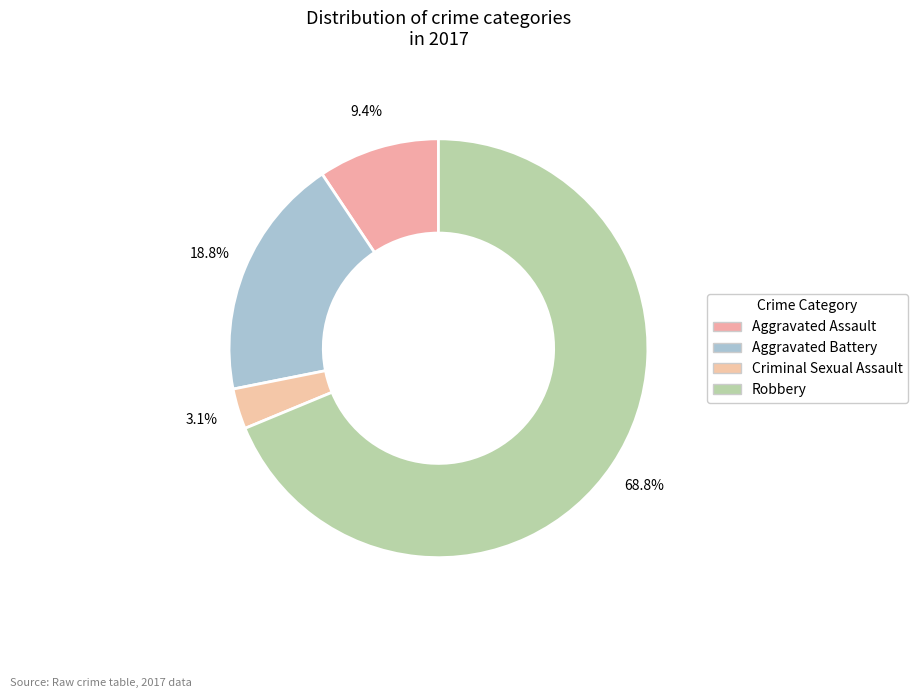

Is it true that Aggravated Assault is 9% of the pie?

True